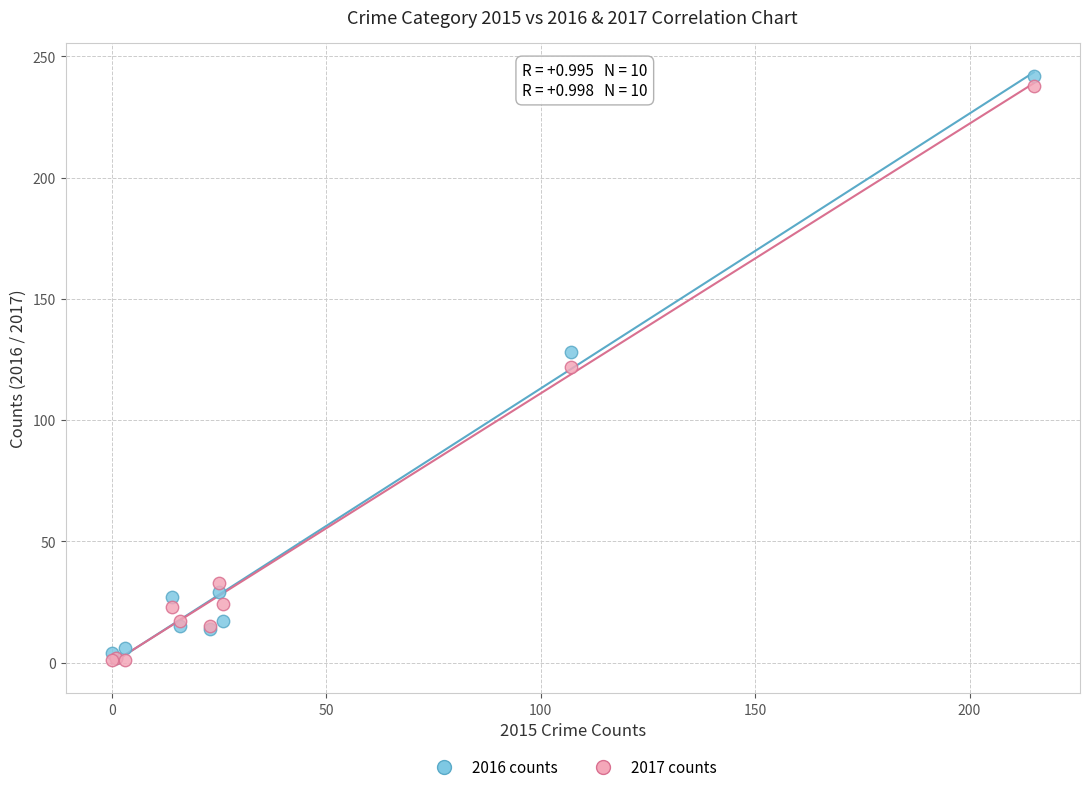

Which series has the largest Y range (max minus min)?

2016 counts